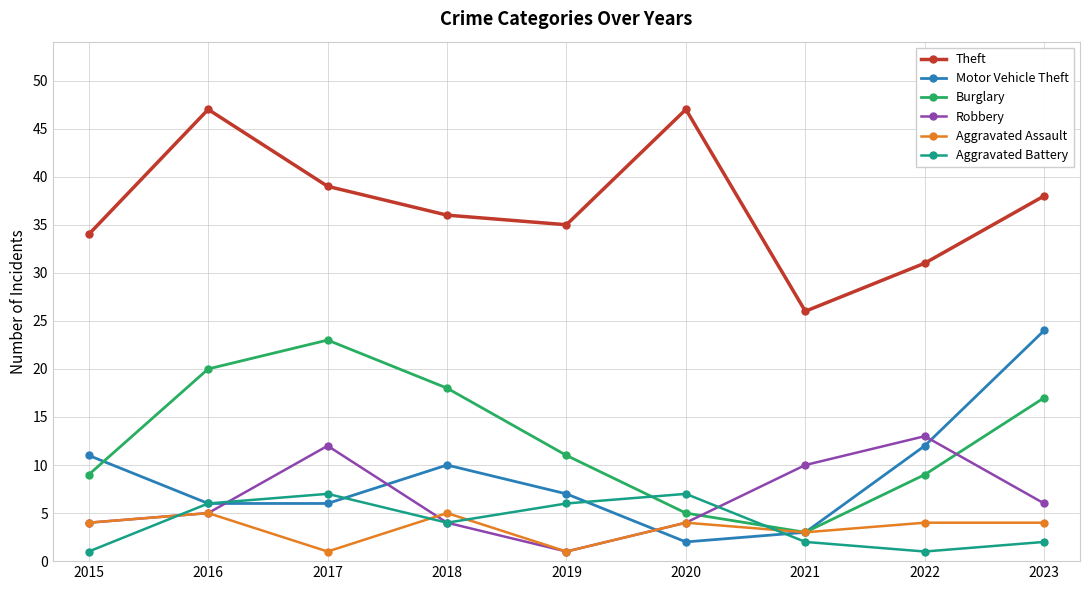

What is the sum of the Motor Vehicle Theft values at 2015 and 2018?

21